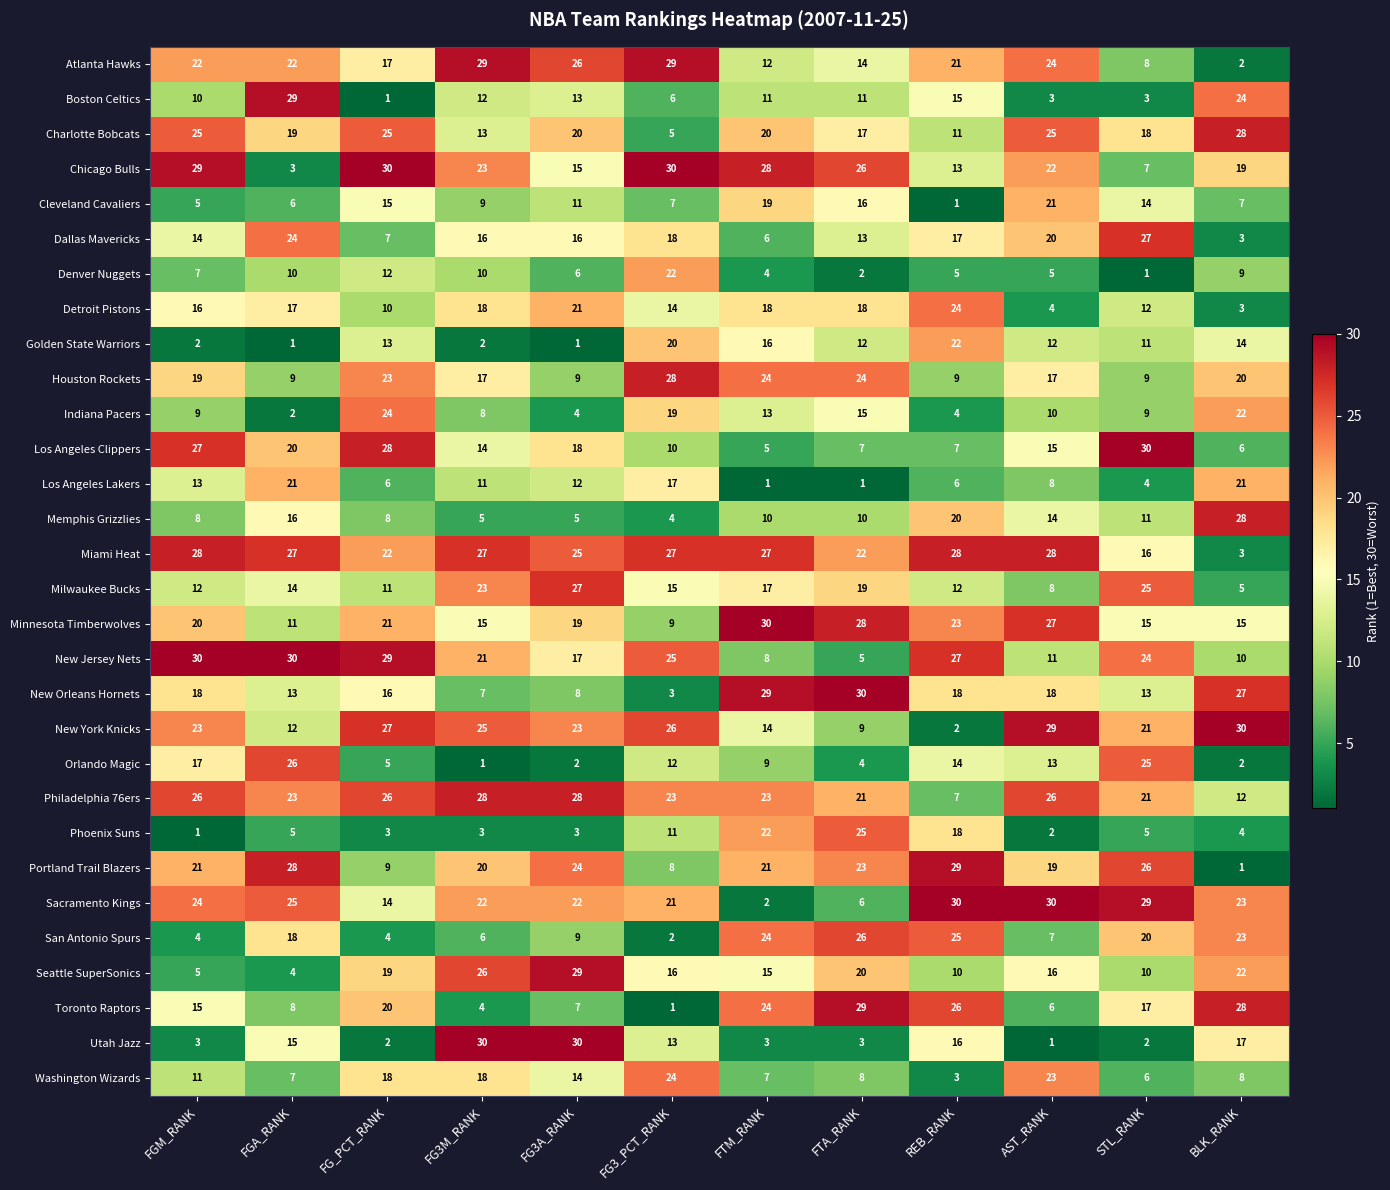

What is the approximate value of Orlando Magic at FGA_RANK, to the nearest 10?

30